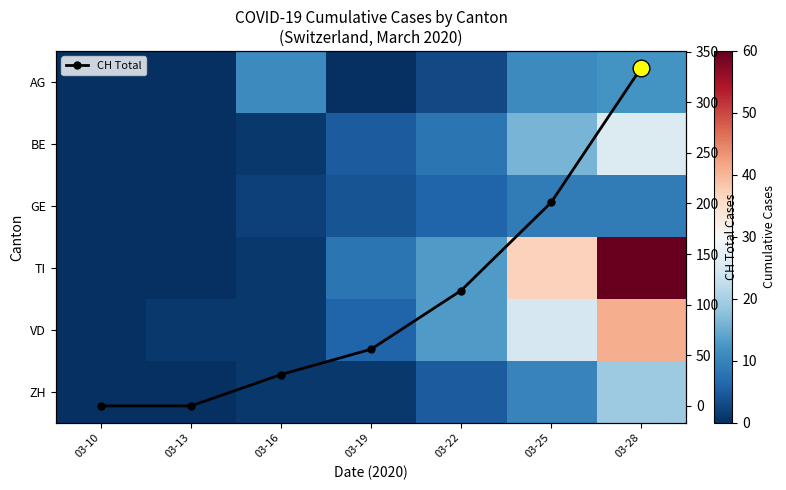

Where is CH Total nearest to the value 167?

03-25